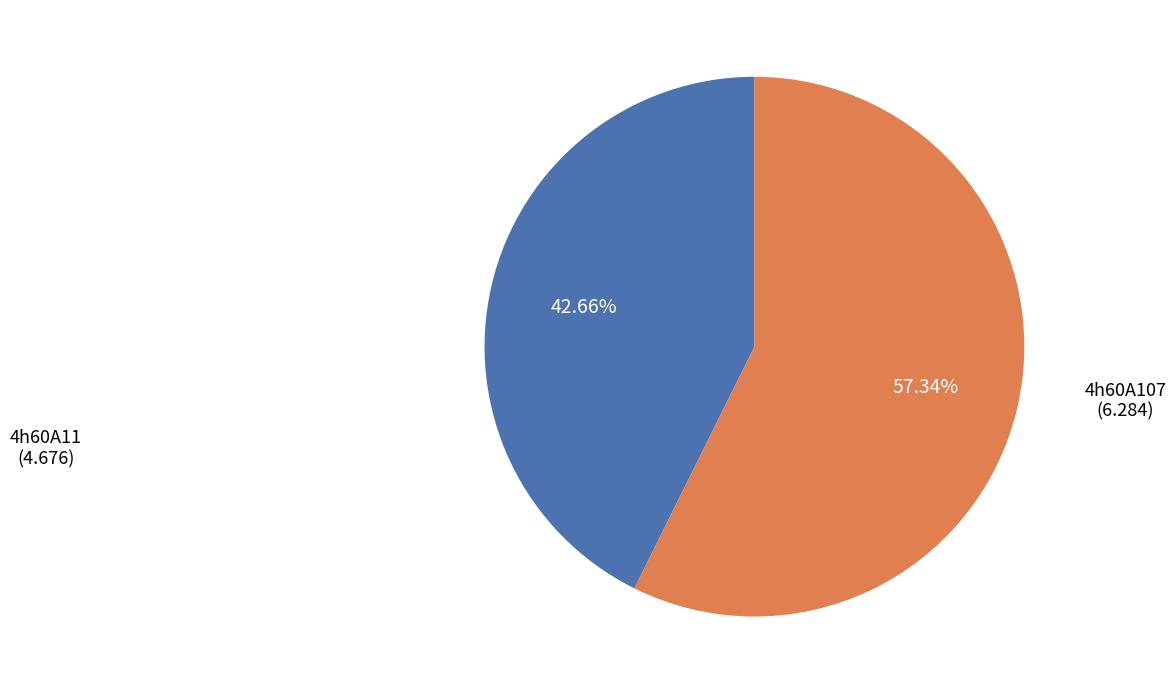

Is there any slice that represents more than half of the pie?

Yes